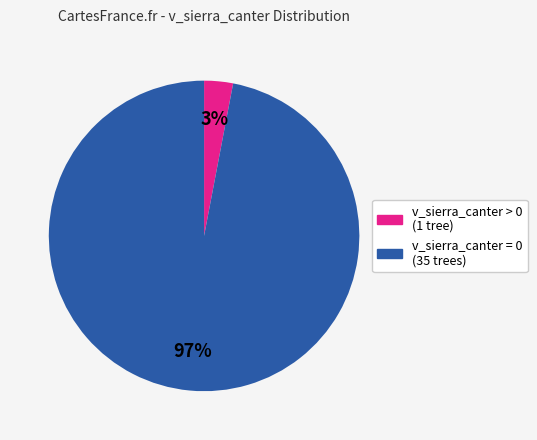

Do v_sierra_canter > 0 and v_sierra_canter = 0 together represent more than half of the pie?

Yes